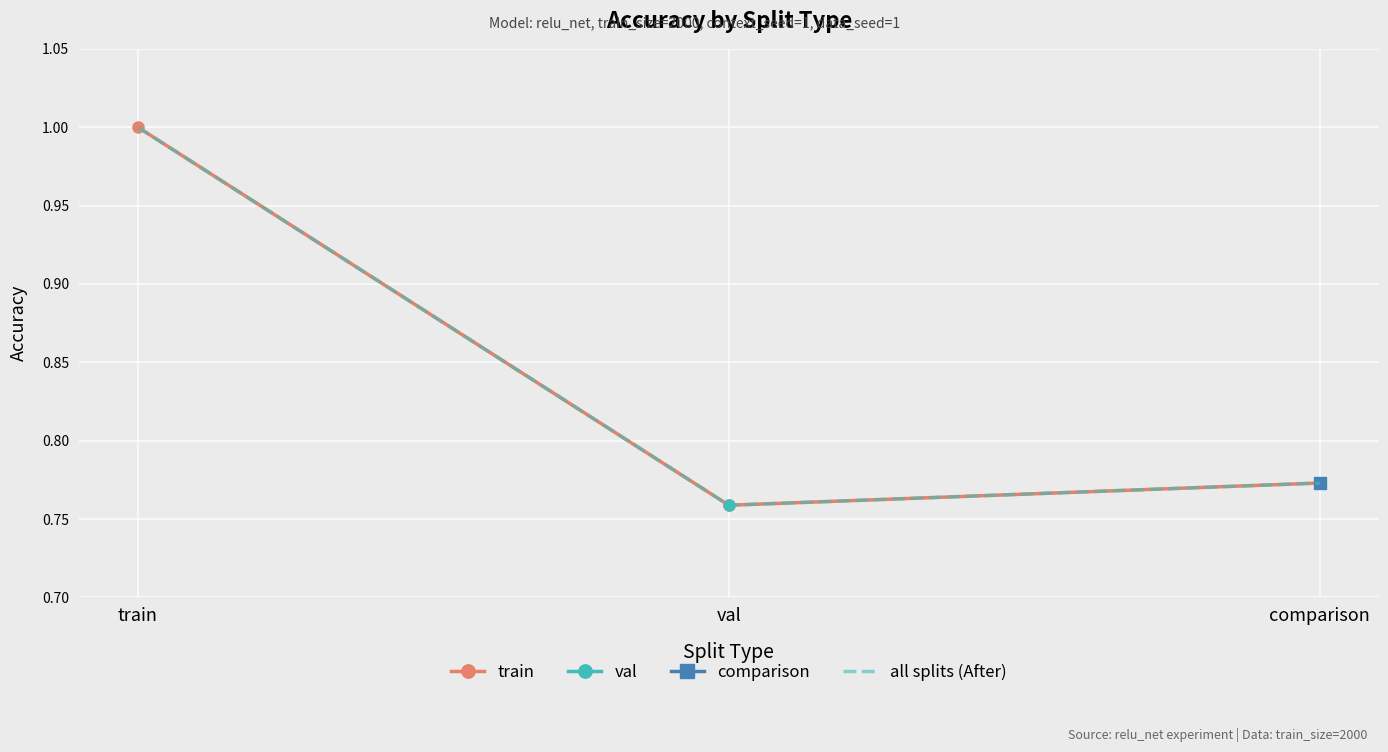

What is the minimum value for train?

0.8